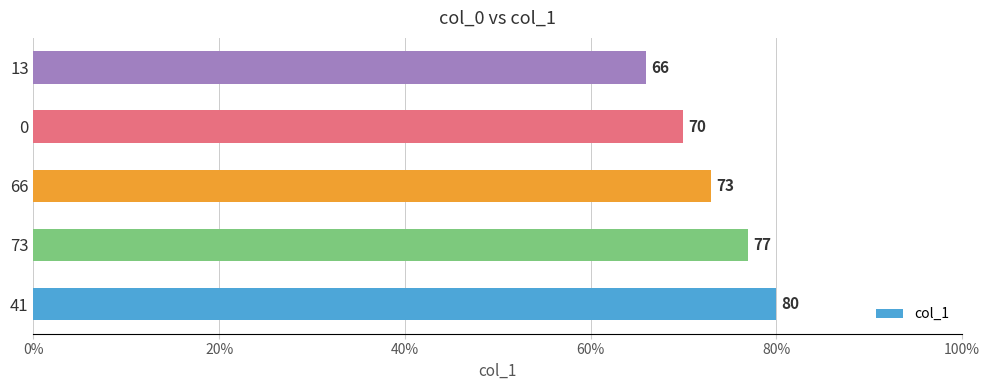

List the labels in order of value, smallest first.

13, 0, 66, 73, 41